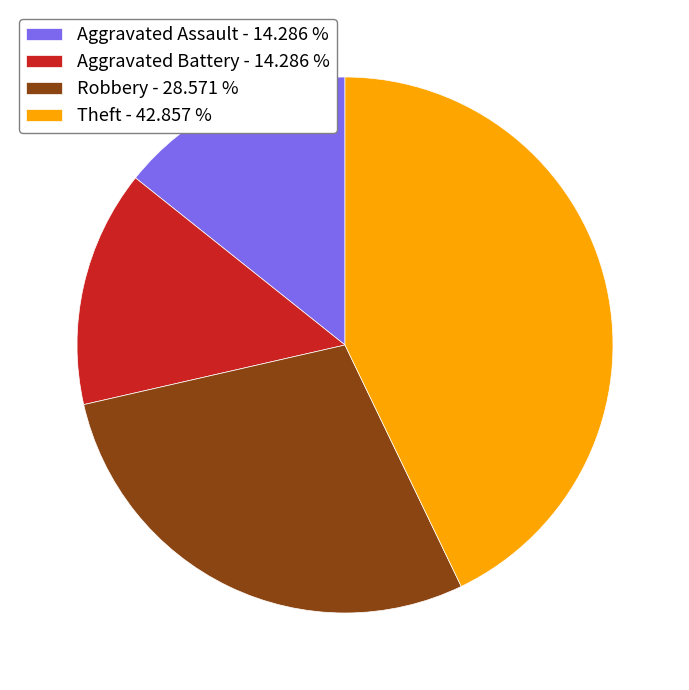

Do Aggravated Assault - 14.286 % and Robbery - 28.571 % together represent more than half of the pie?

No